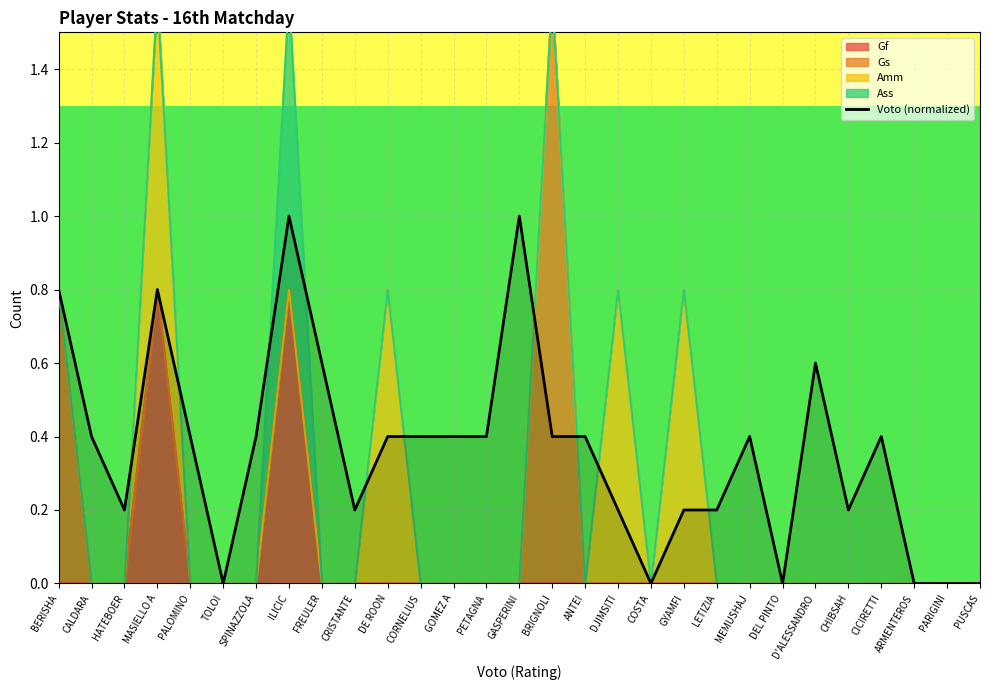

At which category does the chart reach its minimum across all series?

TOLOI